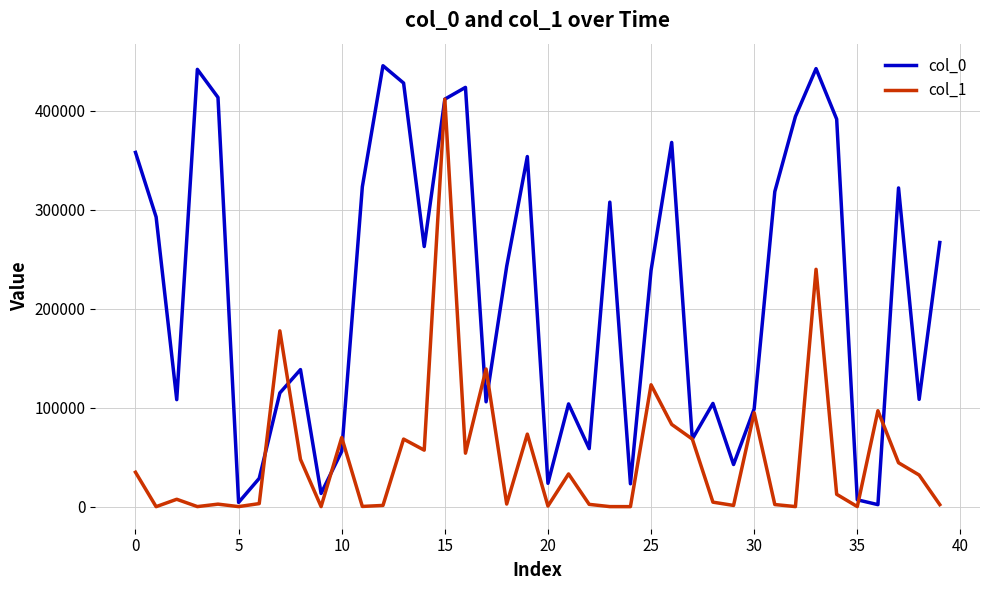

What is the greatest value displayed?

445465